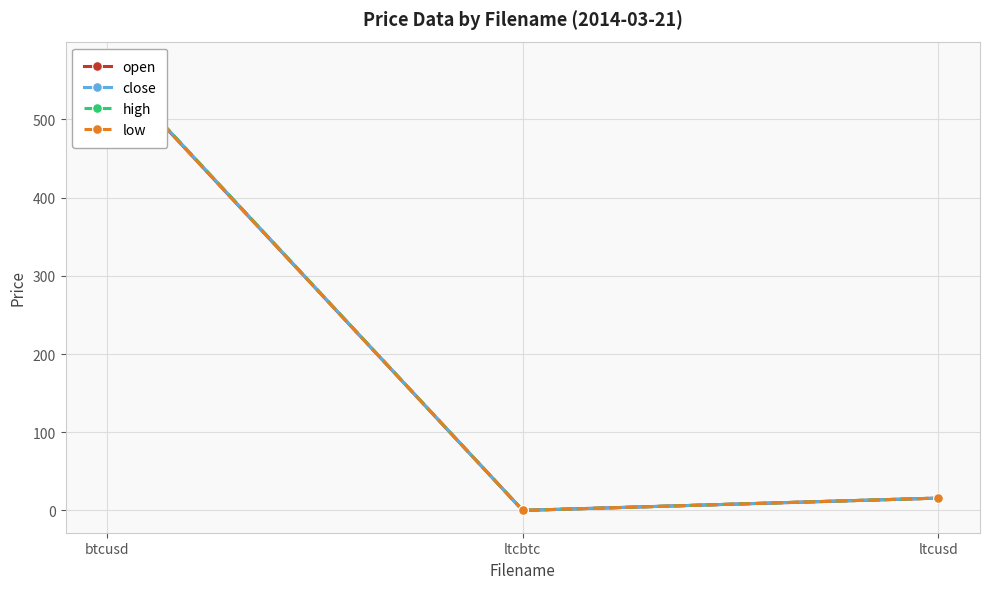

How many data points does each series have?

3